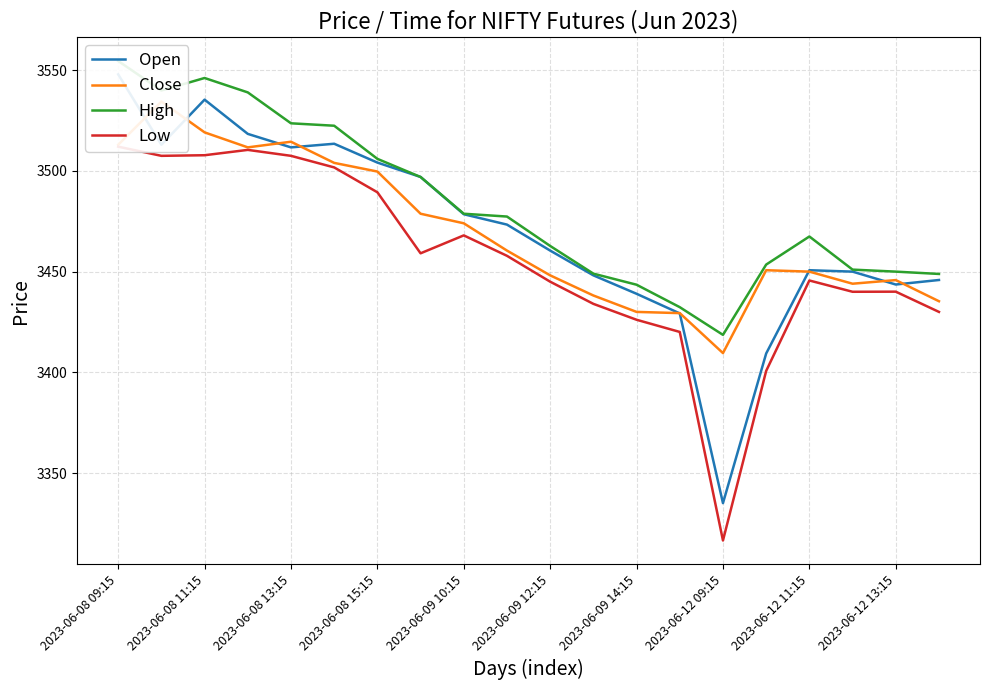

Between 2023-06-12 13:15 and 10, which series saw the biggest shift?

High